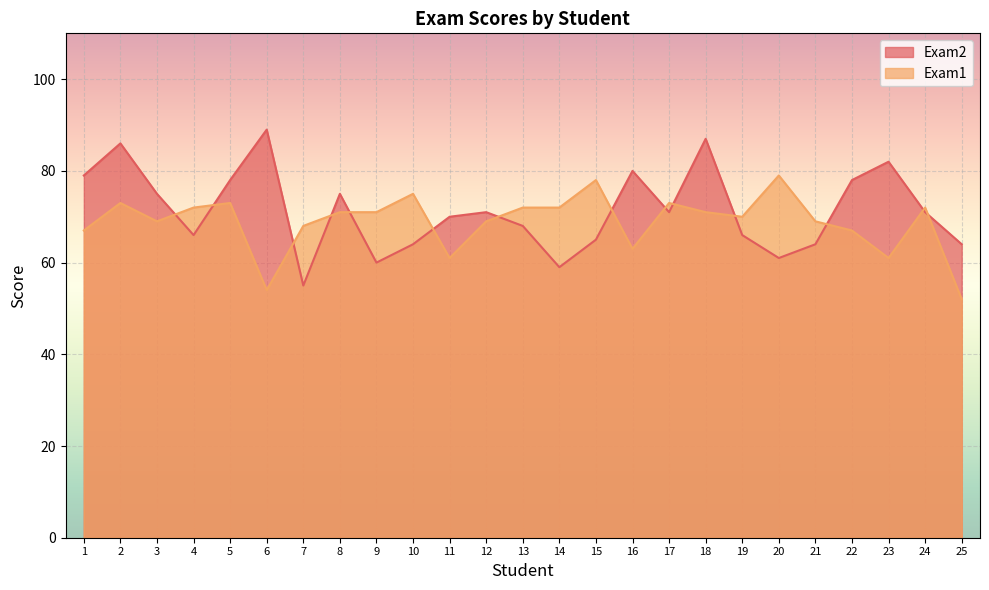

Where is Exam1 nearest to the value 65?

1